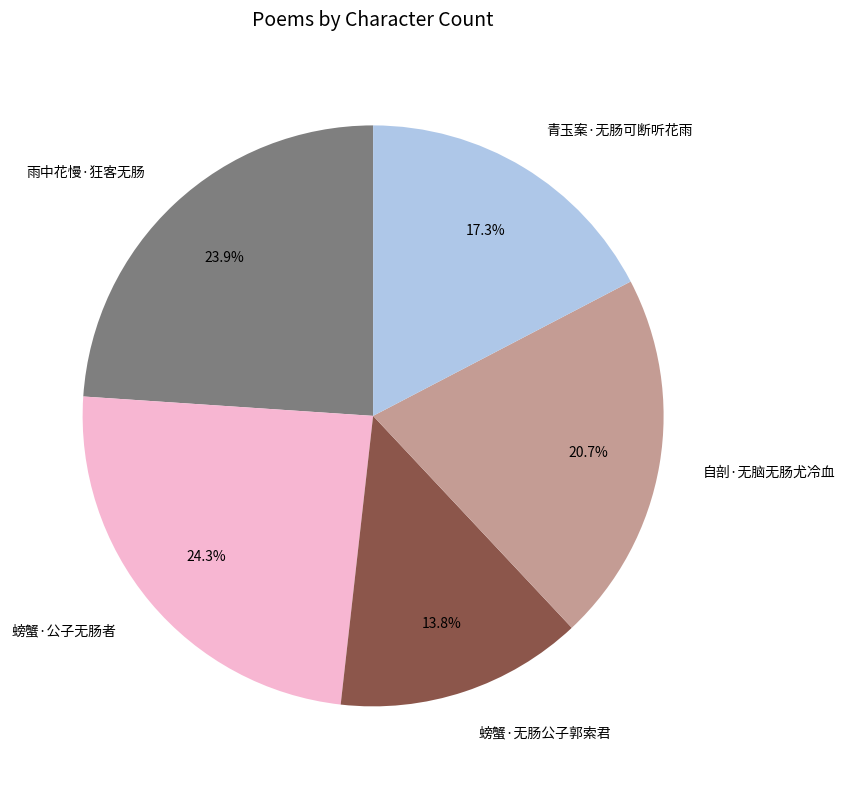

Which slice is the smallest?

螃蟹·无肠公子郭索君